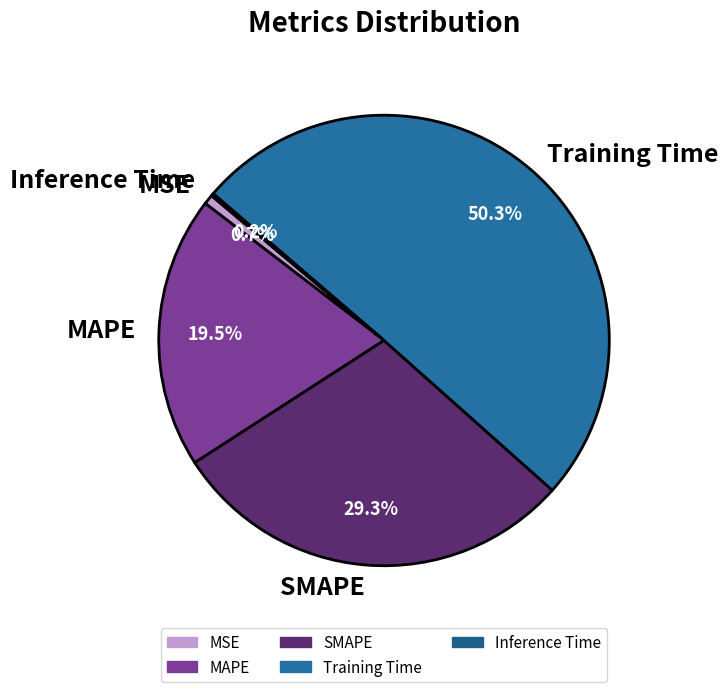

Which has a higher value, SMAPE or MAPE?

SMAPE